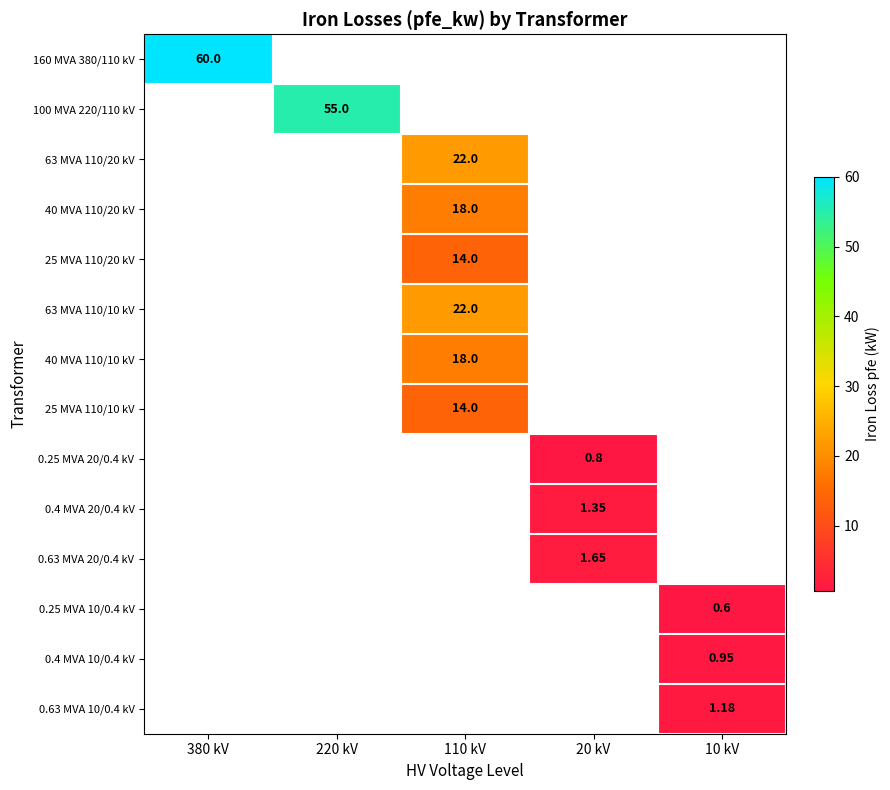

Which has a higher value, 10 kV or 220 kV?

220 kV